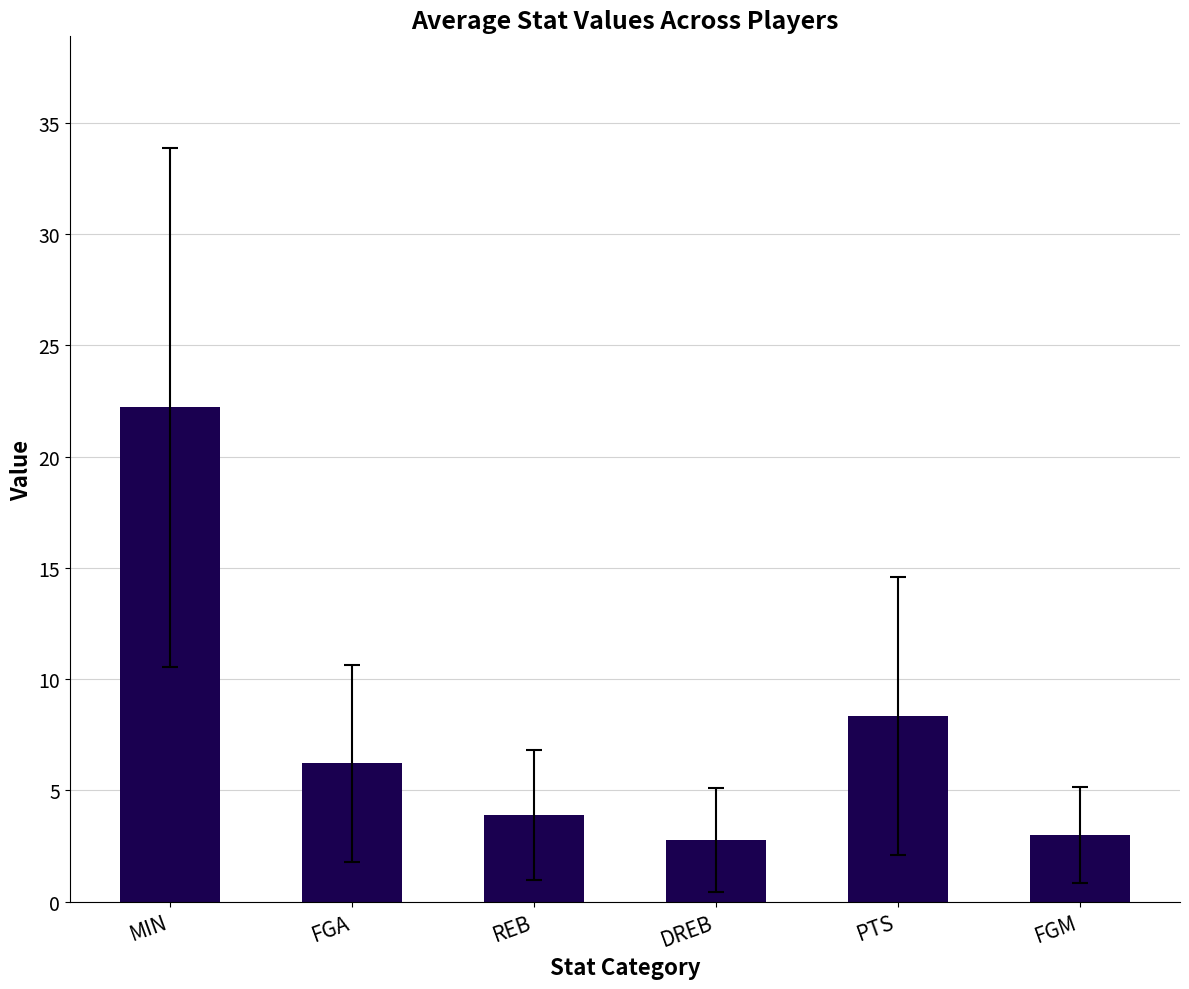

What is the minimum value shown in the chart?

2.8